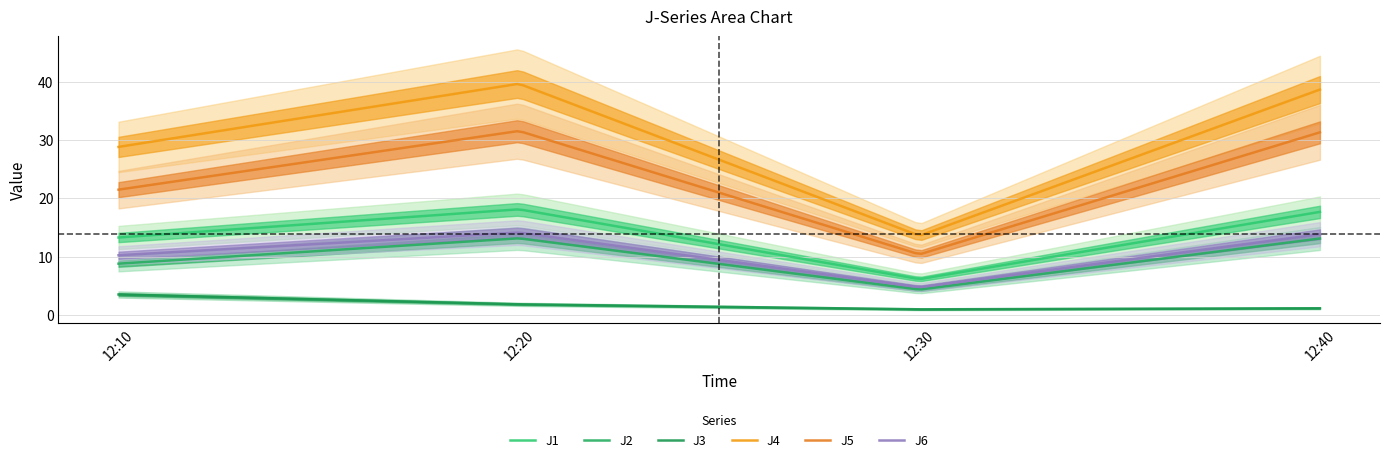

What is the minimum value shown in the chart?

1.0